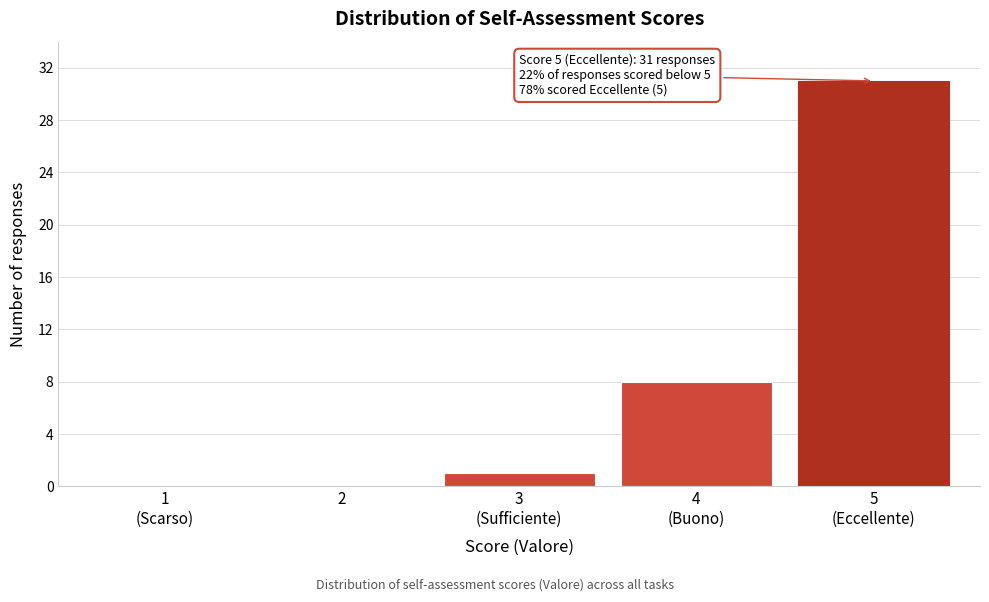

What is the maximum value shown in the chart?

31